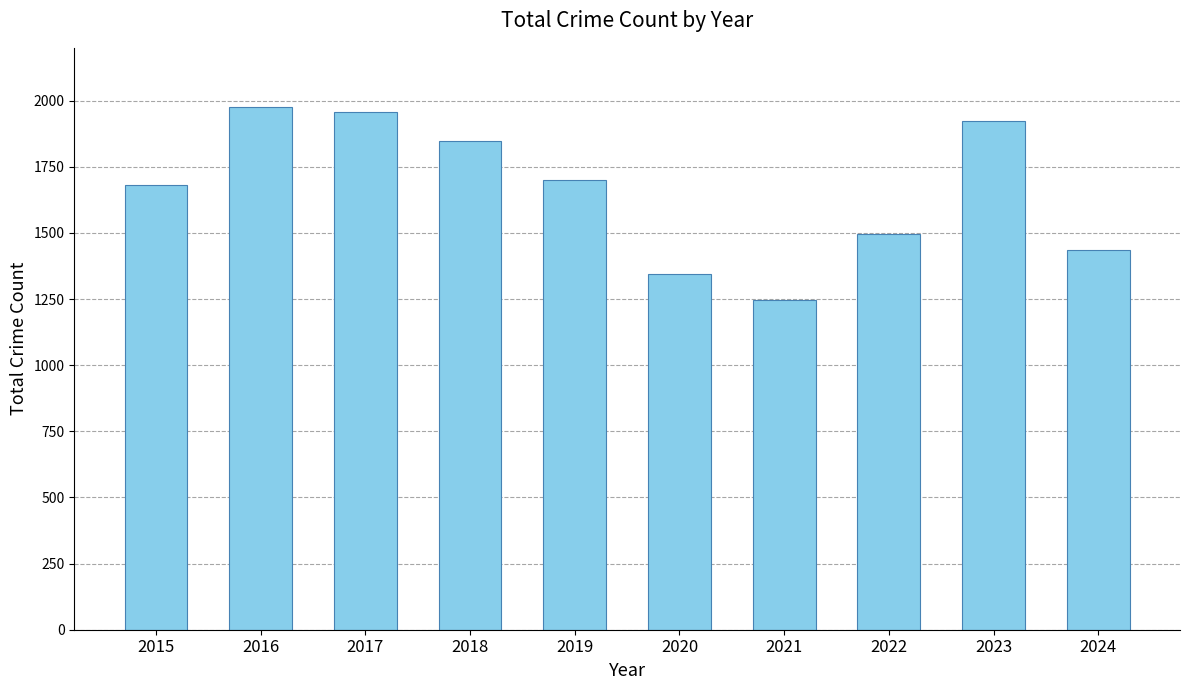

Reading left to right, extract all data points from this chart.

2015=1683	2016=1977	2017=1957	2018=1848	2019=1702	2020=1346	2021=1245	2022=1498	2023=1925	2024=1434